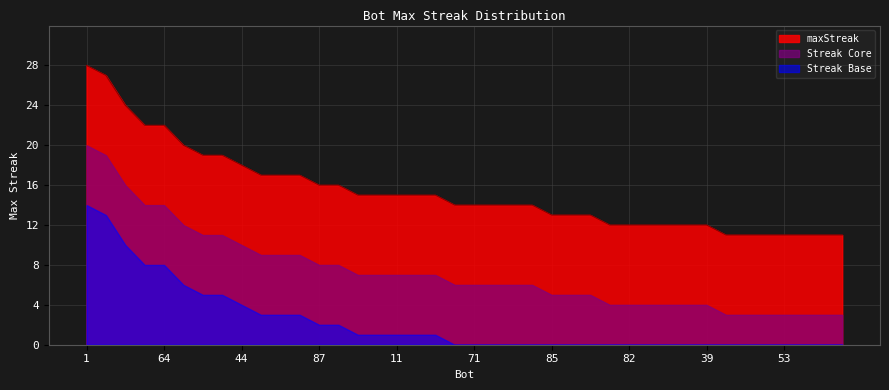

What is the change in value from 0 to 57?

-3